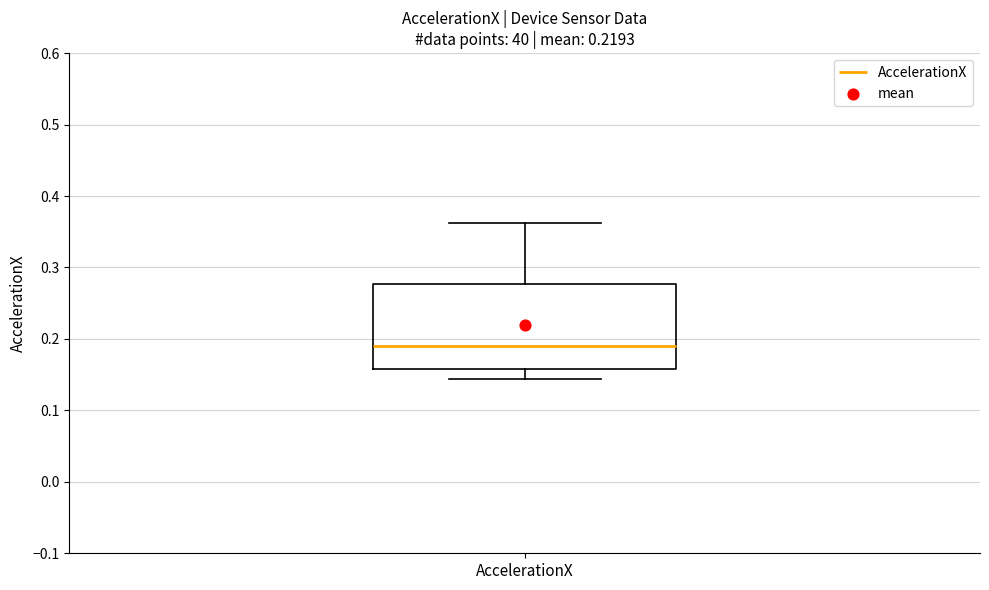

Transcribe this box plot: give where the median line is, the range the box spans, and where the two whiskers end, as read against the y-axis. The values are not printed on the chart, so give them approximately, as read against the axis.

median 0.19, box 0.16 to 0.28, whiskers 0.14 to 0.36